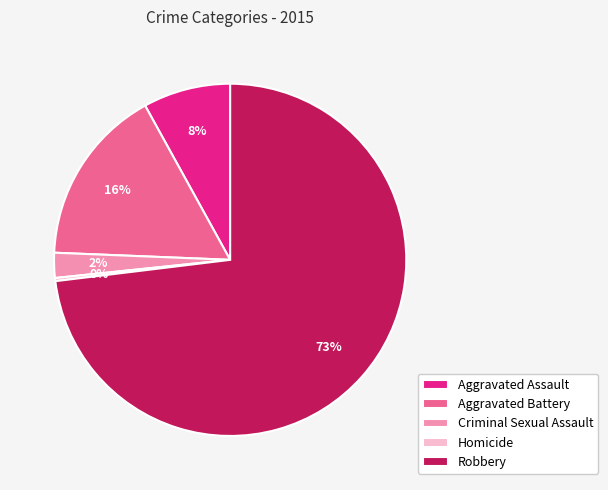

Which slice represents more than half of the pie?

Robbery